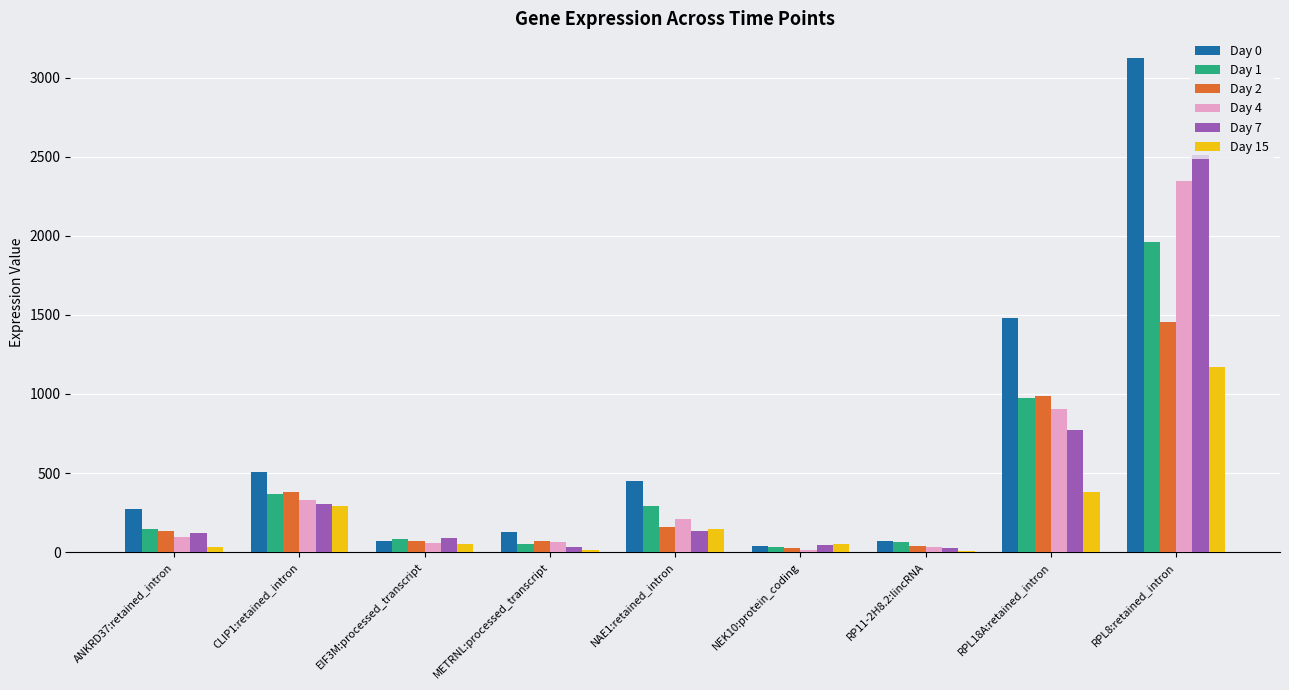

What is the maximum value for Day 2?

1457.3